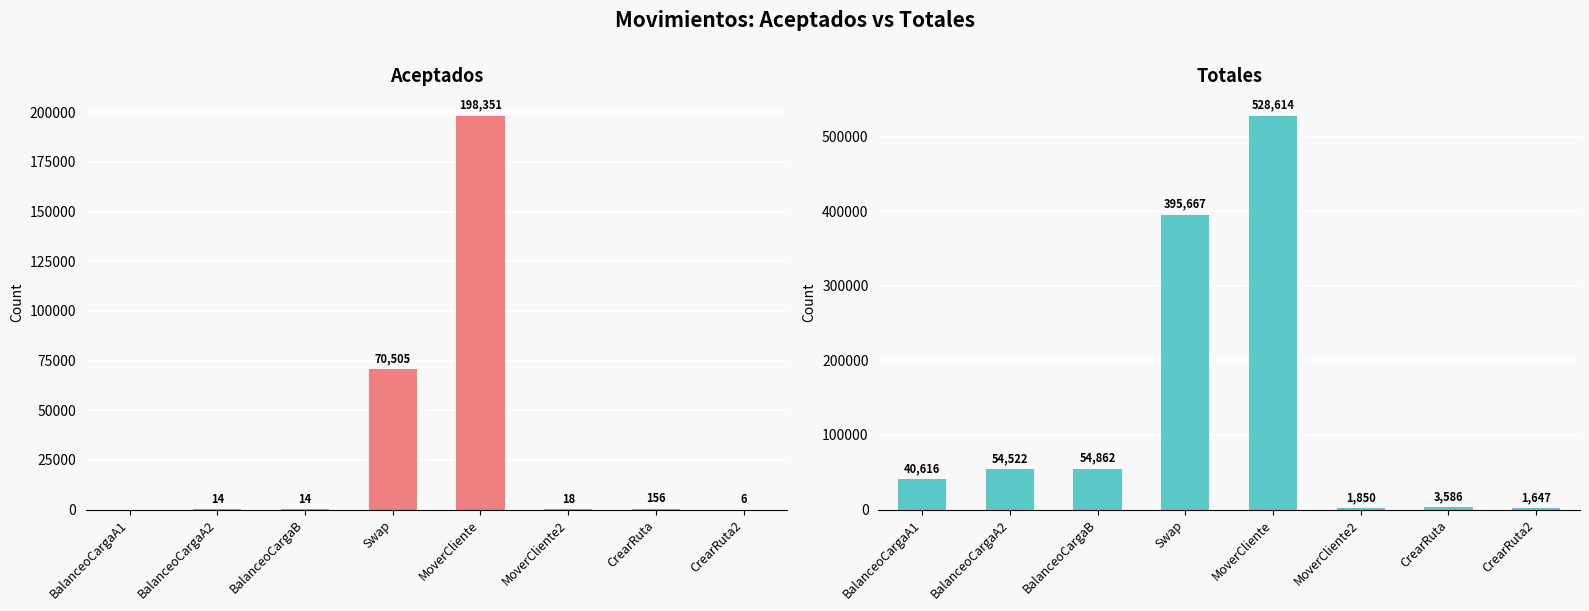

What is the difference between the maximum and second lowest values in the Totales series?

526764